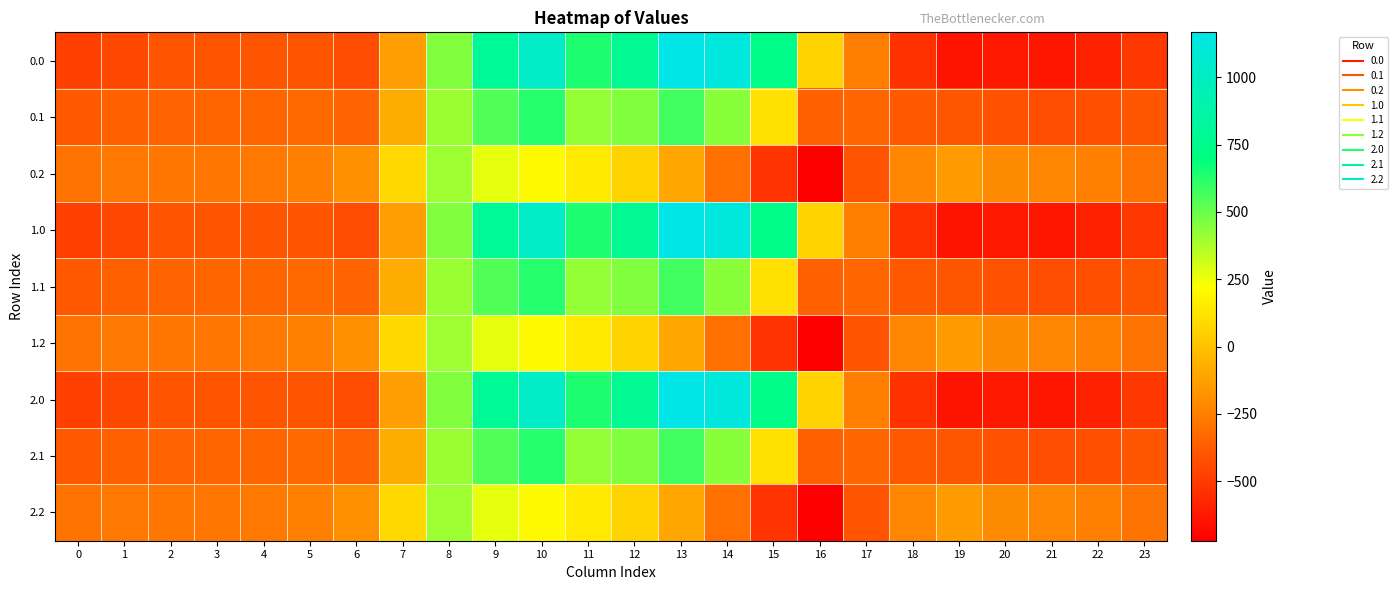

Which has a higher value, 3 or 8?

8